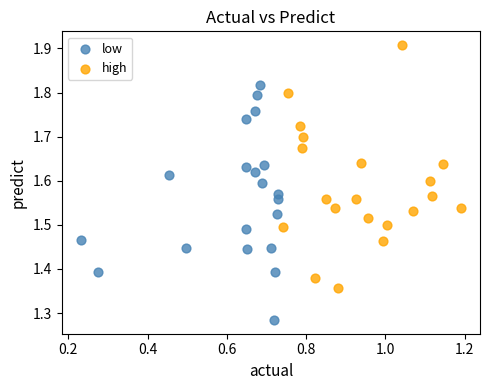

What are all the series names shown in the legend?

low, high